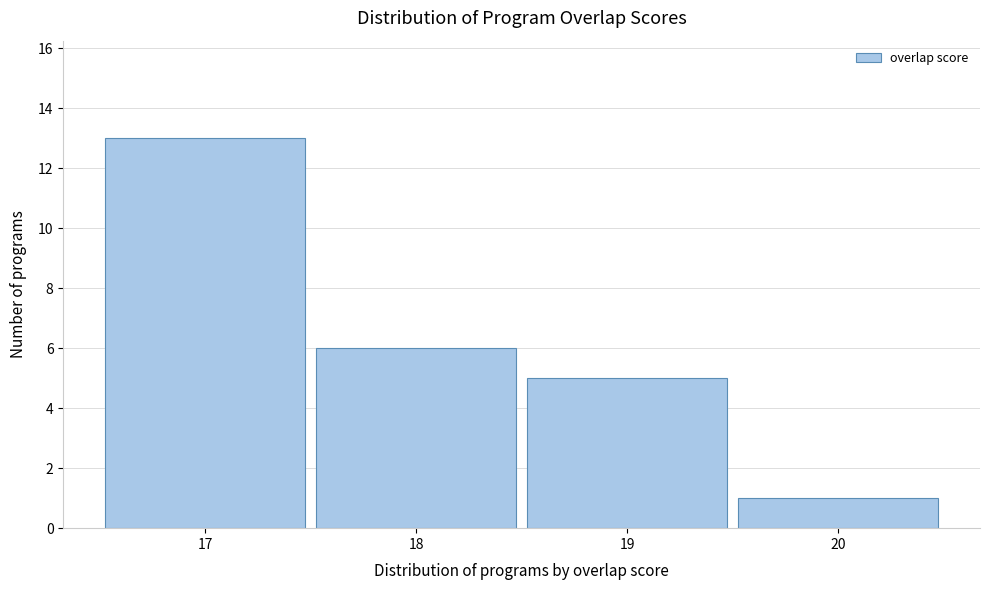

What is the height of the bar covering 18.5 to 19.5 on the x-axis? The values are not printed on the chart, so give them approximately, as read against the axis.

5